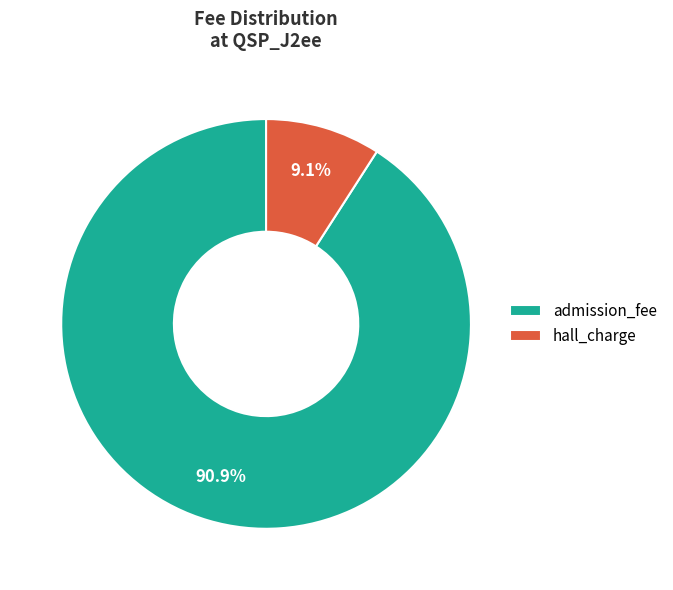

Count the number of slices in the pie.

2